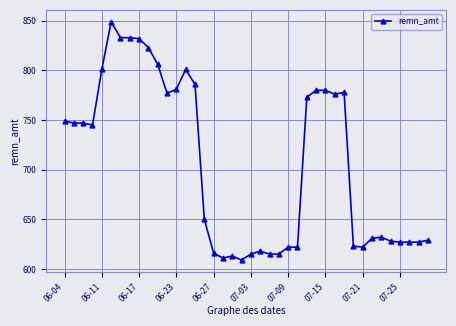

True or false: there are more than 2 points higher than both neighbors.

True